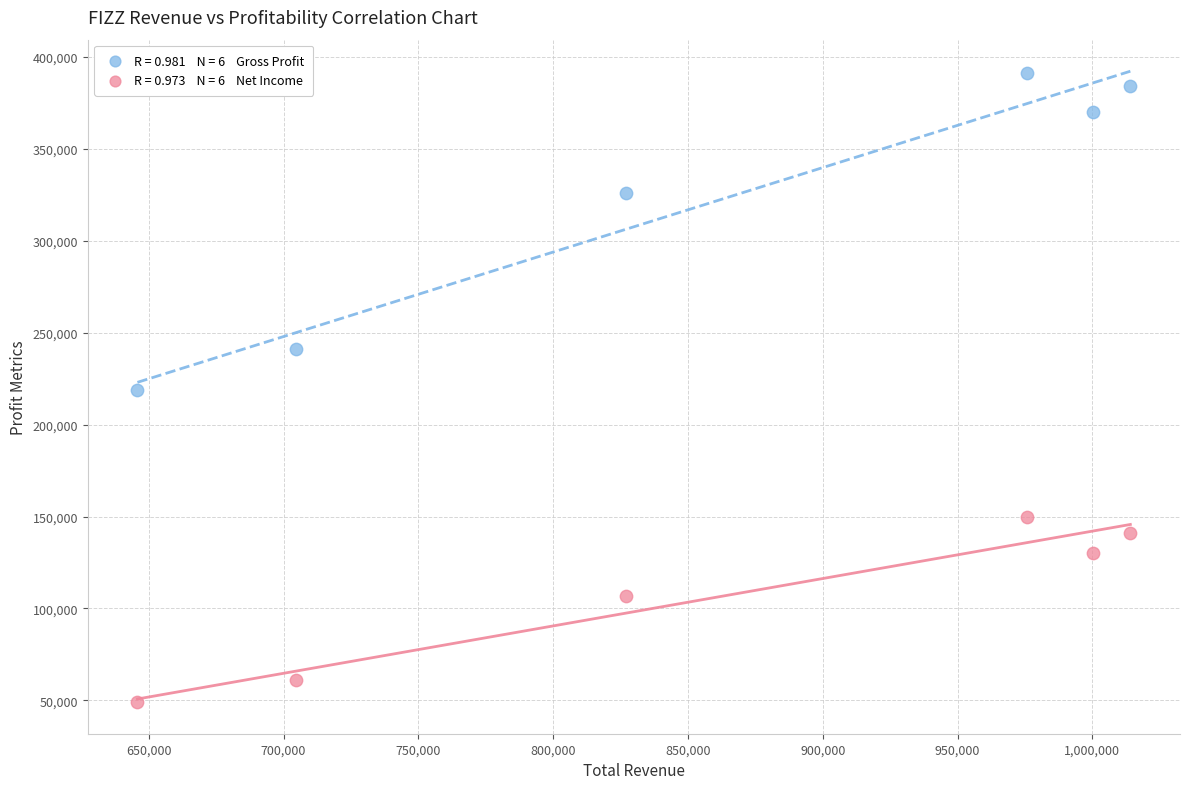

Across all data points, what is the range of Y values (max minus min)?

342100